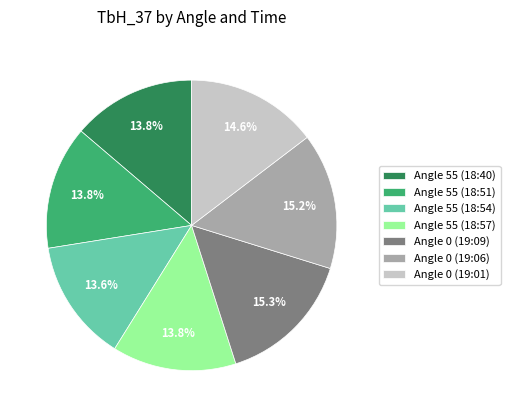

What is the ratio of the value at Angle 55 (18:40) to the value at Angle 55 (18:57)?

1.0